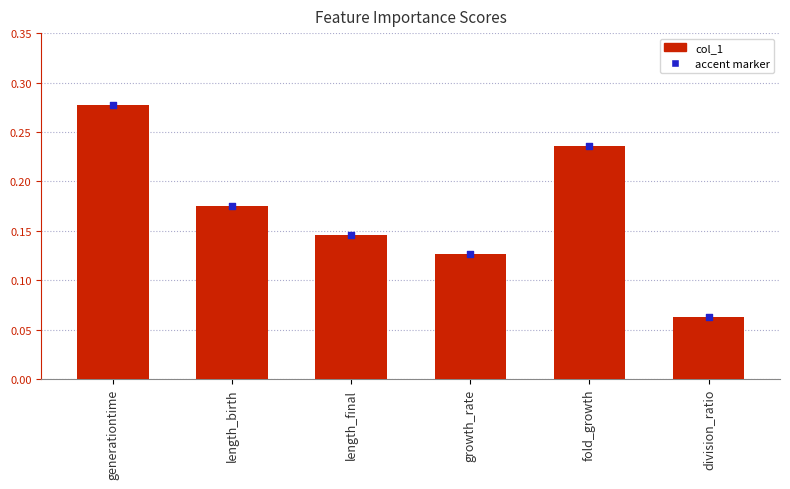

Which has a higher value, division_ratio or growth_rate?

growth_rate